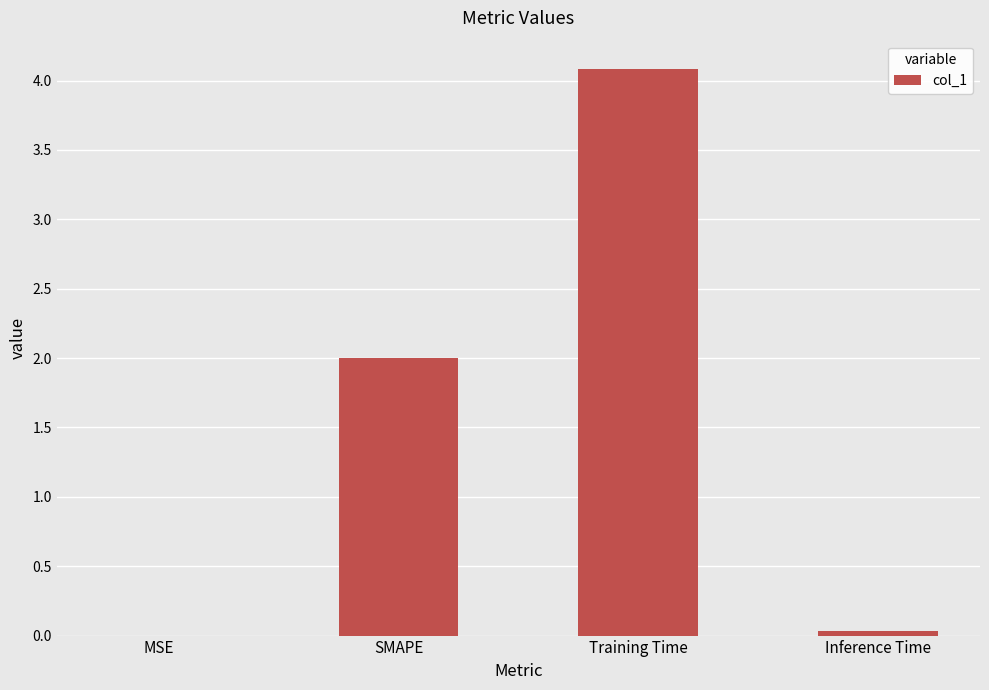

Are the bars grouped side by side (vs. stacked)?

No